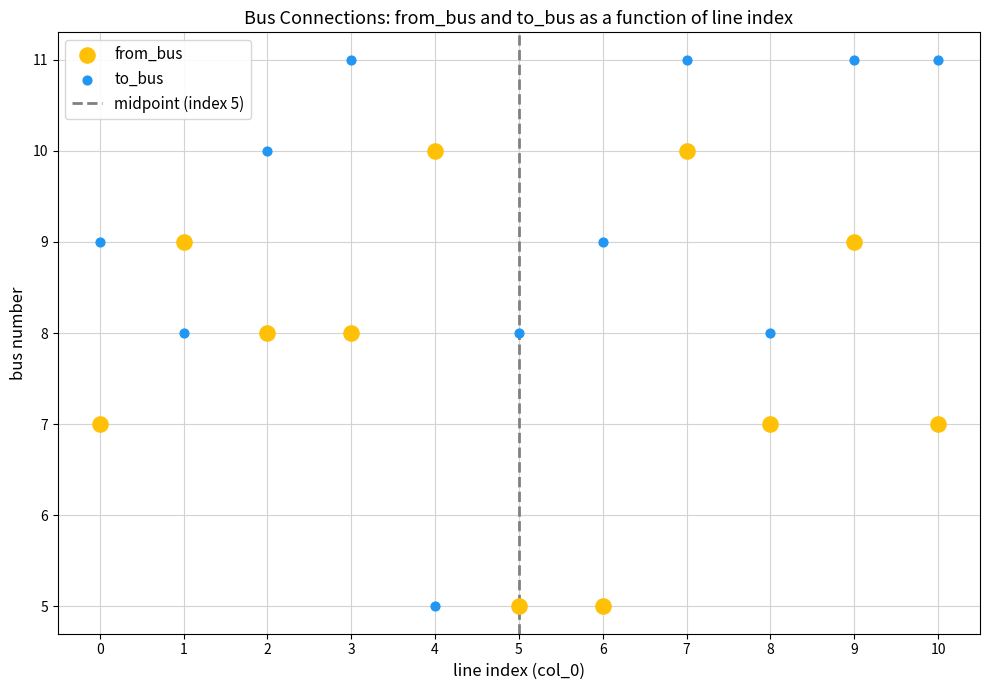

Which series has the largest Y range (max minus min)?

to_bus